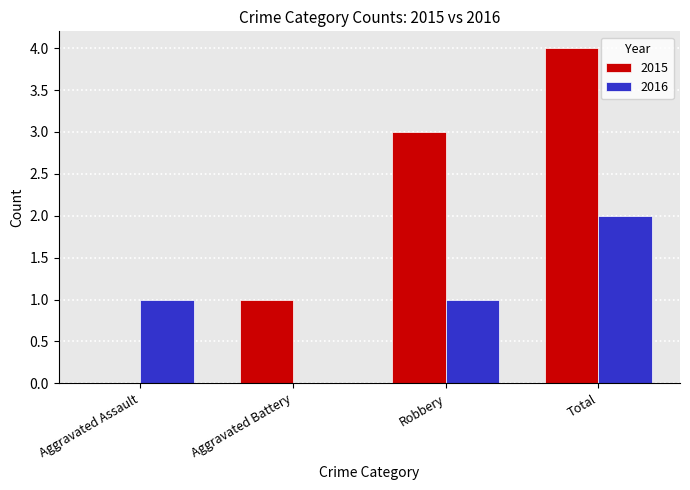

How many categories are shown in the chart?

4